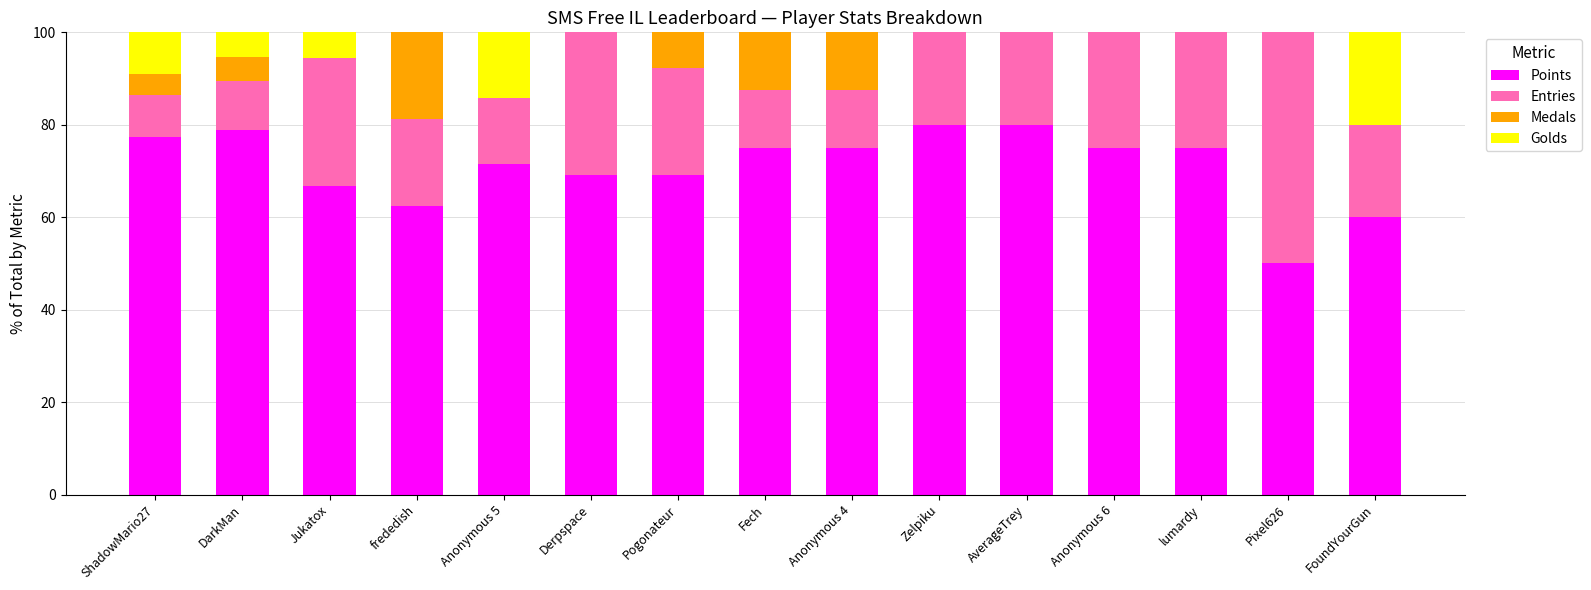

What are all the series names shown in the legend?

Points, Entries, Medals, Golds